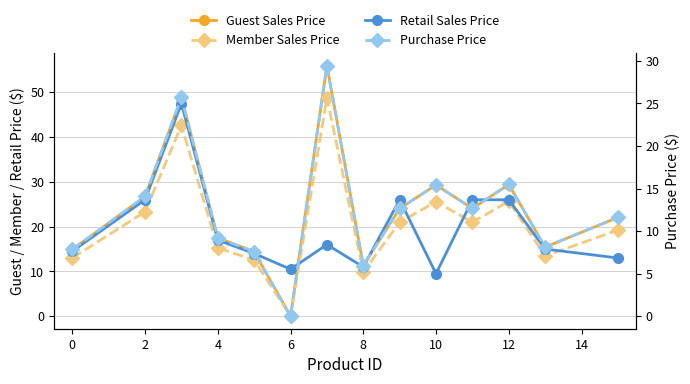

At how many categories does at least one series exceed 13?

12